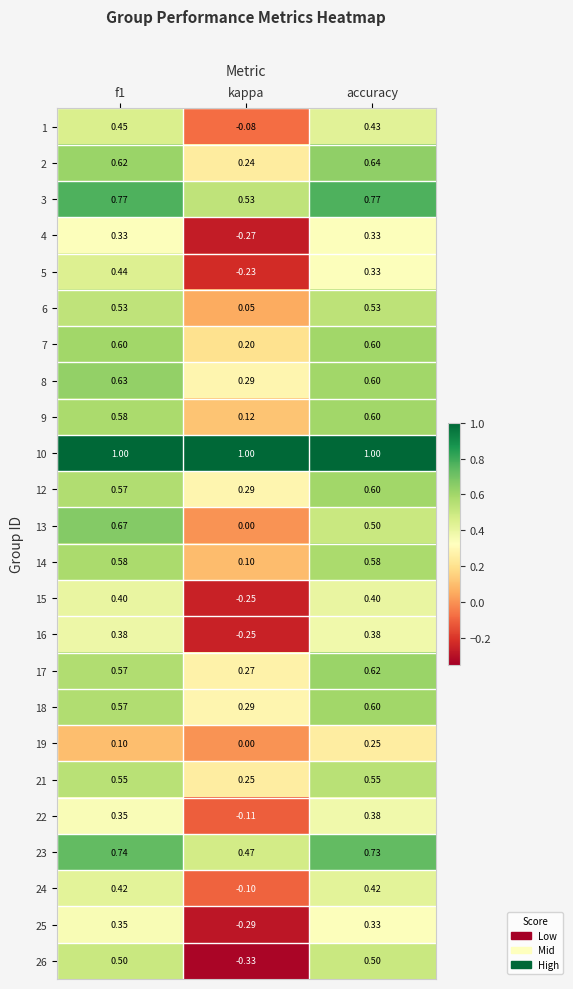

Which category has the highest value in the 12 series?

accuracy